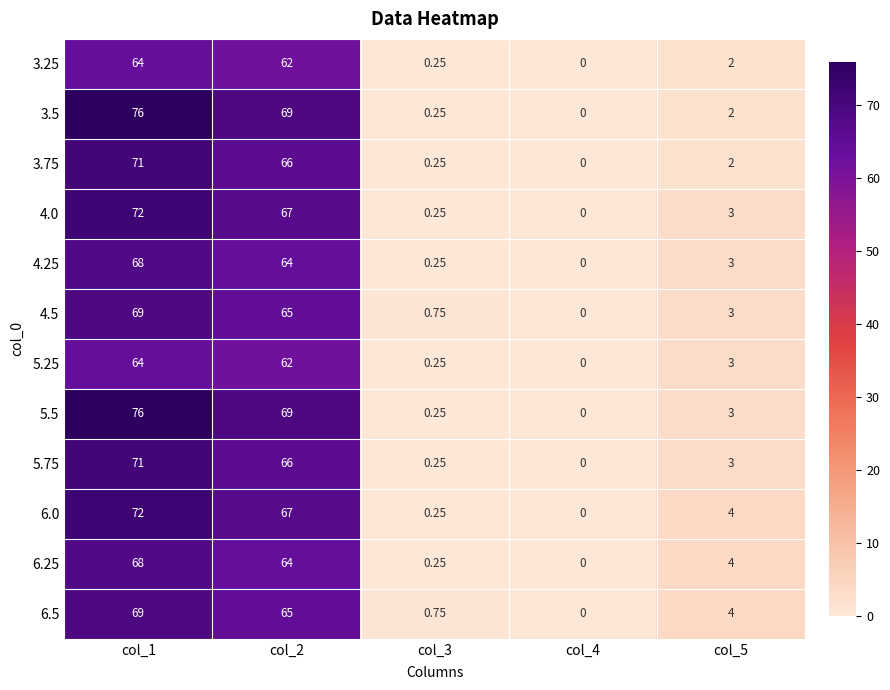

Is the value of 4.0 at col_3 greater than the value of 3.25 at col_5?

No